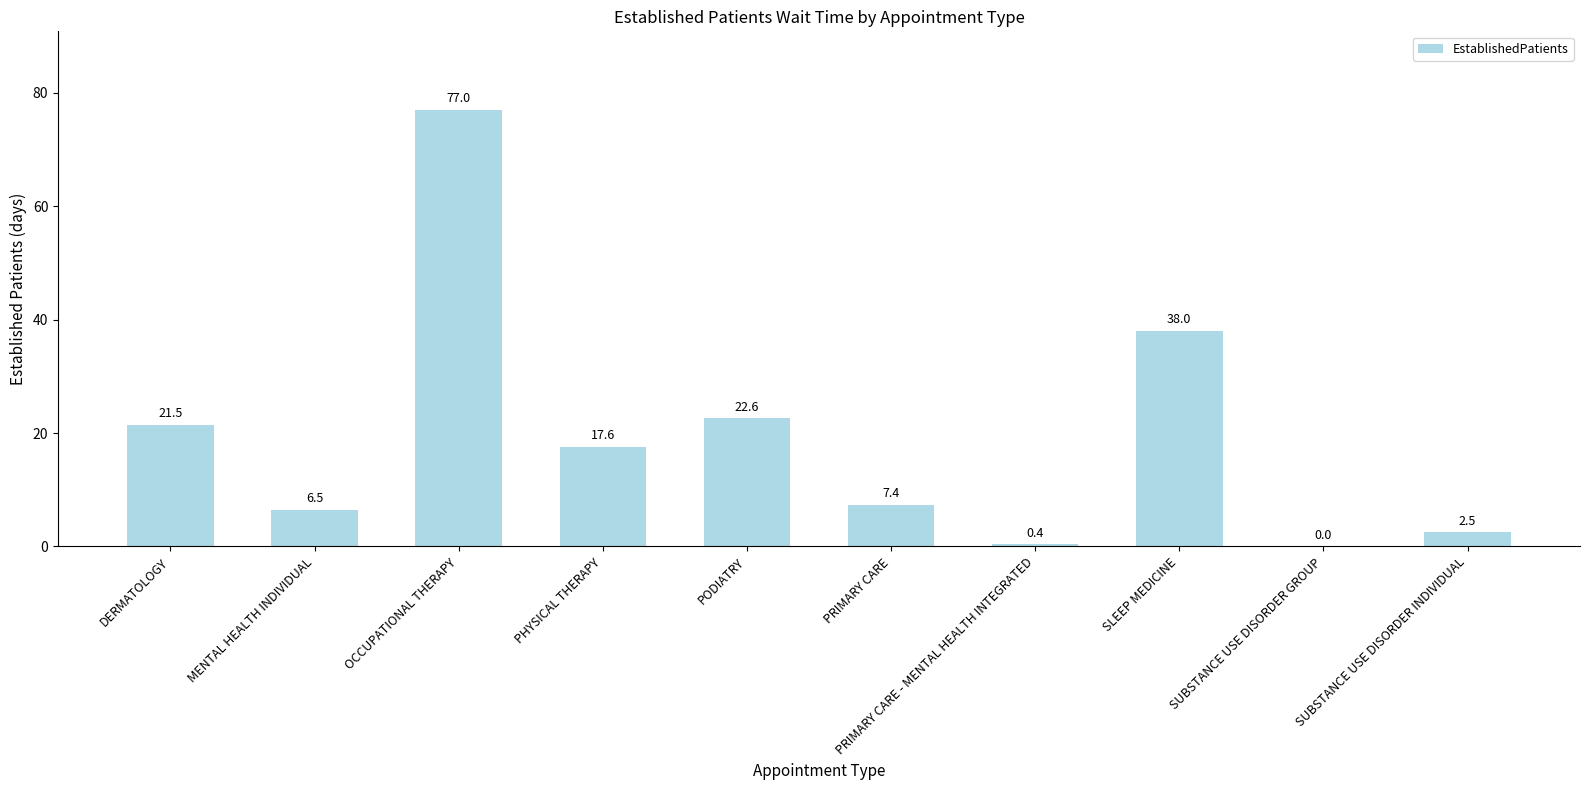

What is the average value?

19.4